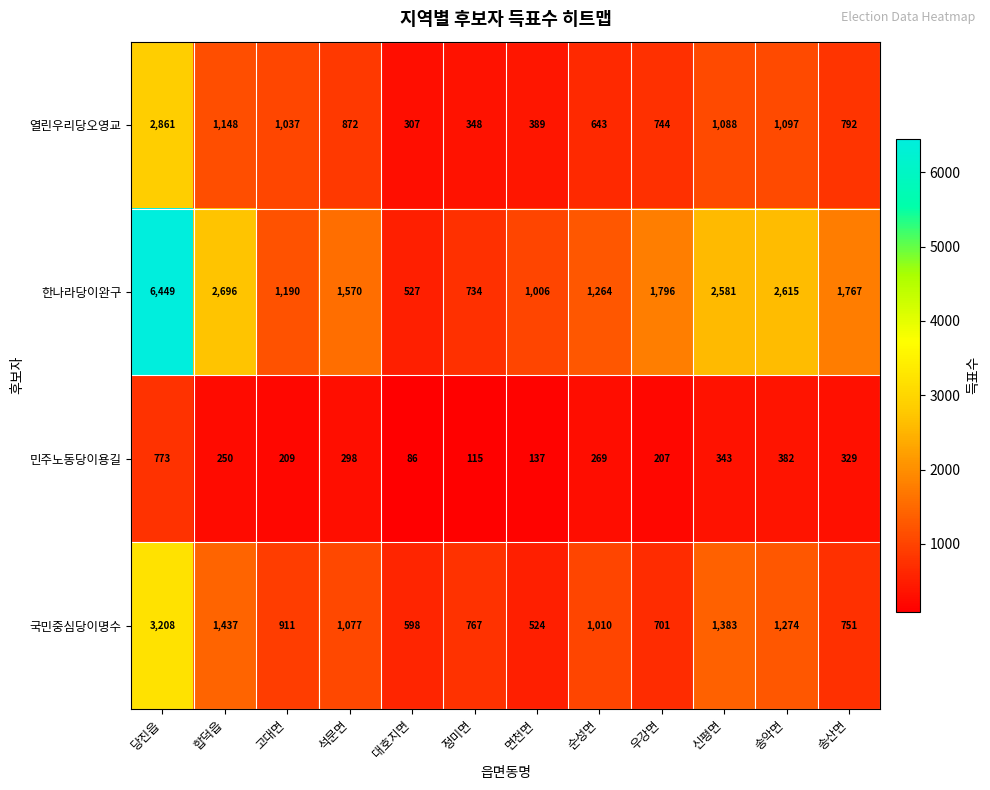

How many data points does each series have?

12